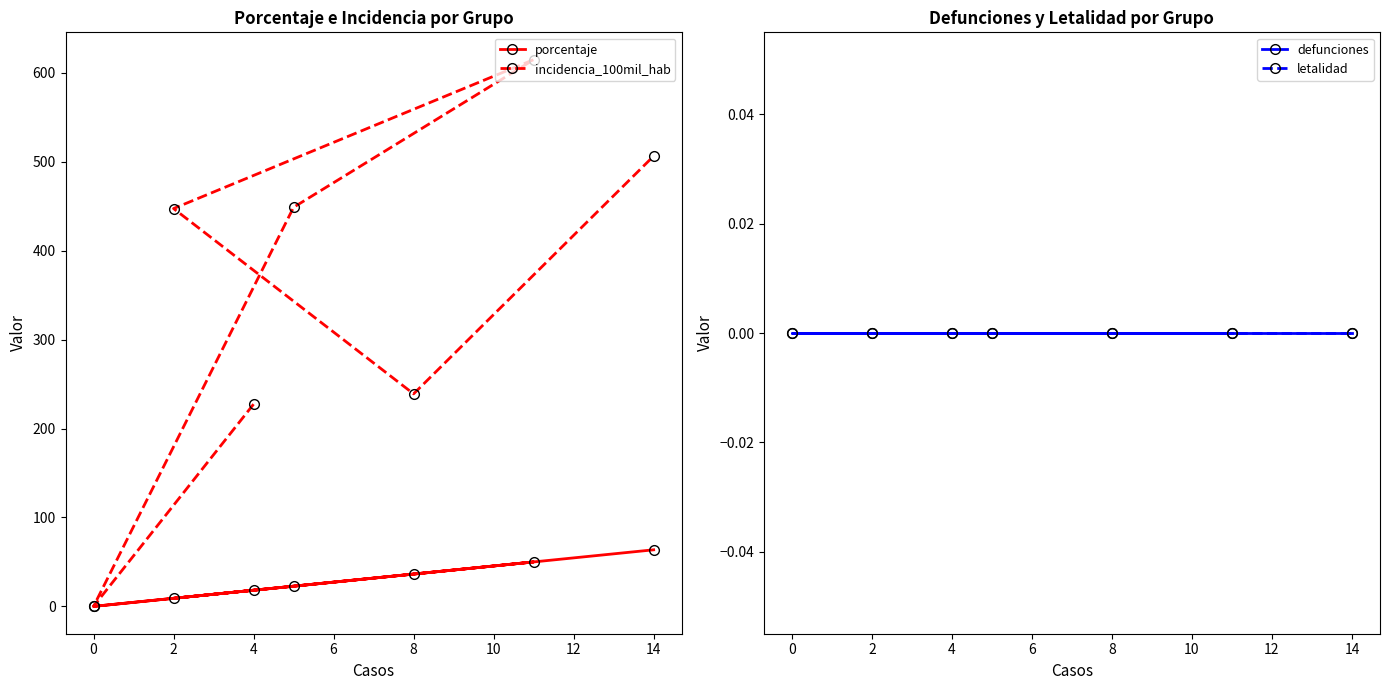

List the series in order of their peak value, highest first.

incidencia_100mil_hab, porcentaje, defunciones, letalidad